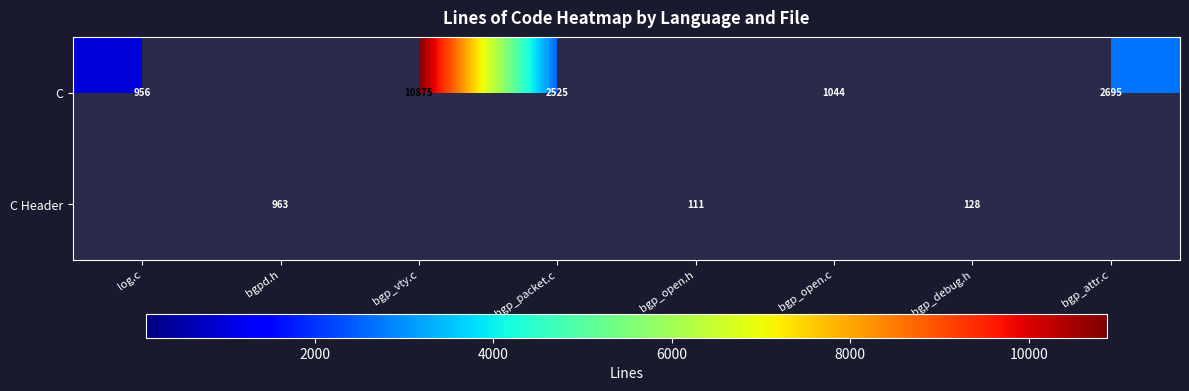

Is it true that C equals 583.7 at bgp_attr.c?

False